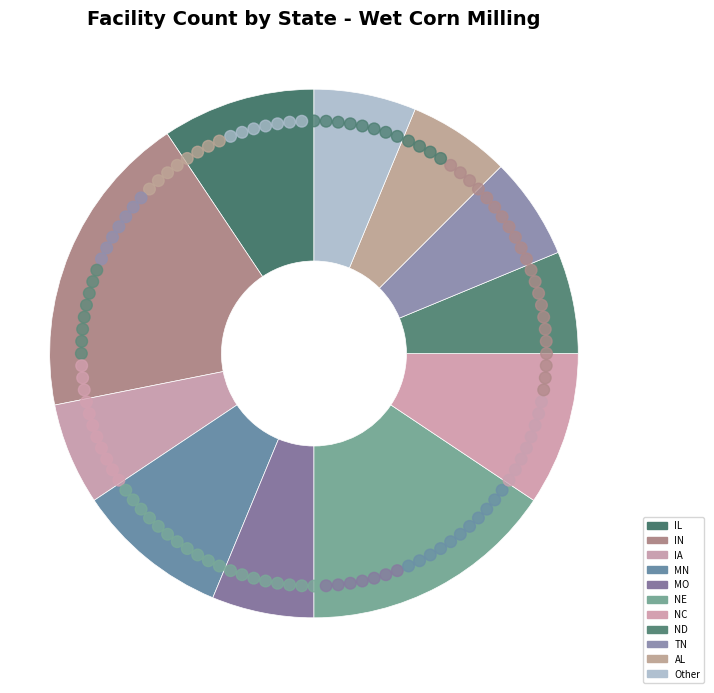

What is the total percentage of NC and Other?

15.6%